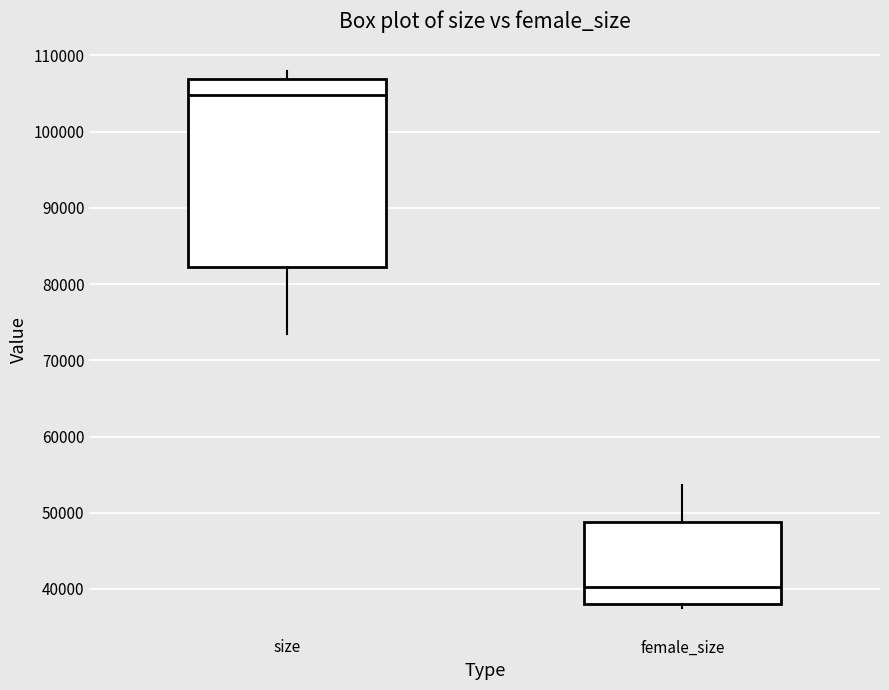

Which box's median line is the highest?

size